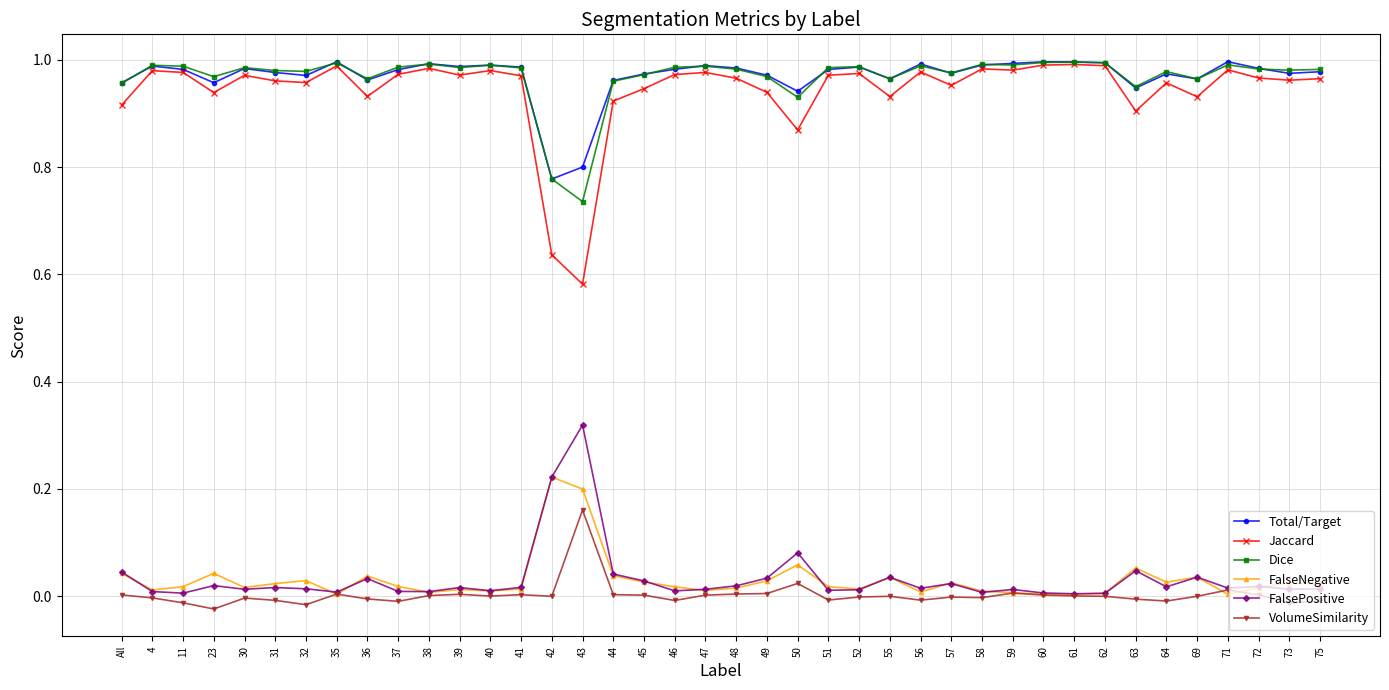

True or false: FalsePositive has more than 0 points higher than both neighbors.

True